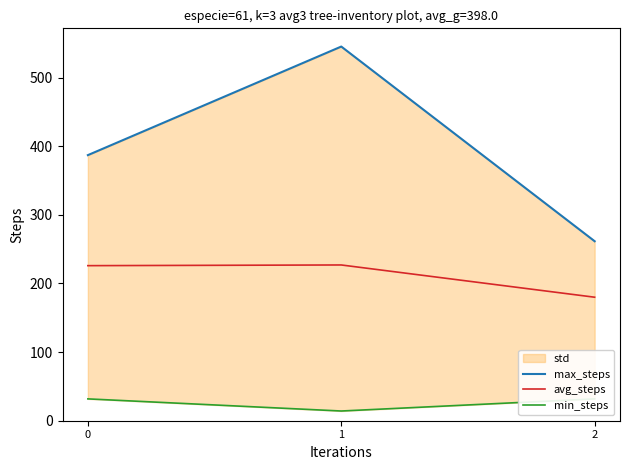

What is the difference between the second highest and minimum values in the max_steps series?

125.5